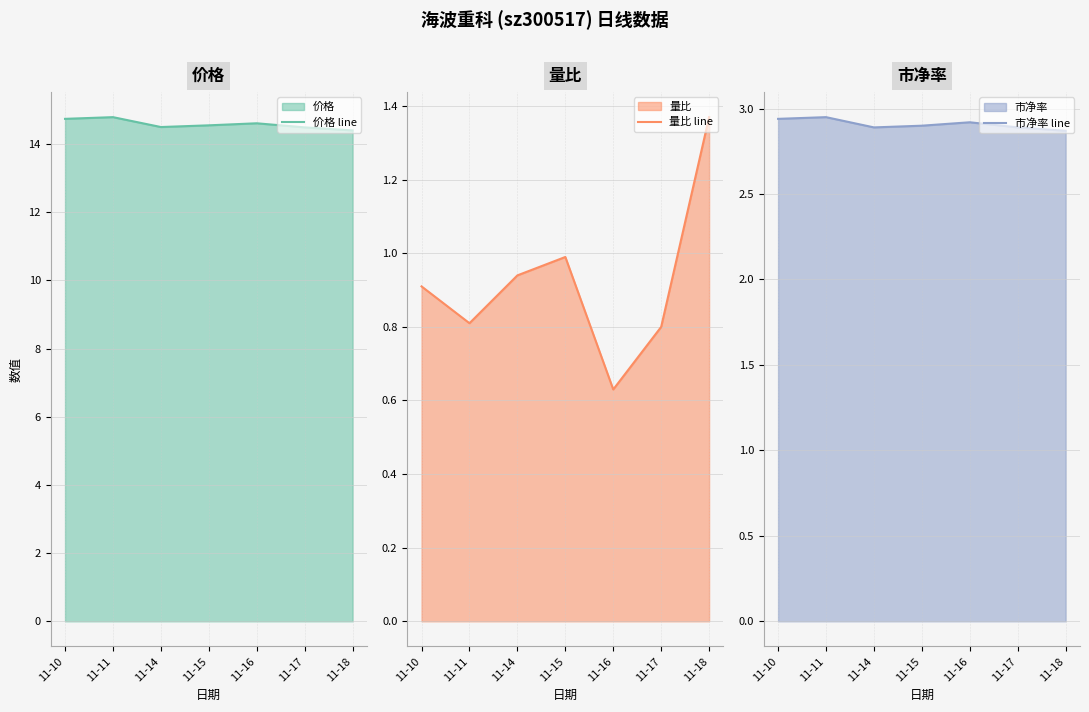

What is the difference between the second highest and second lowest values in the 量比 line series?

0.2